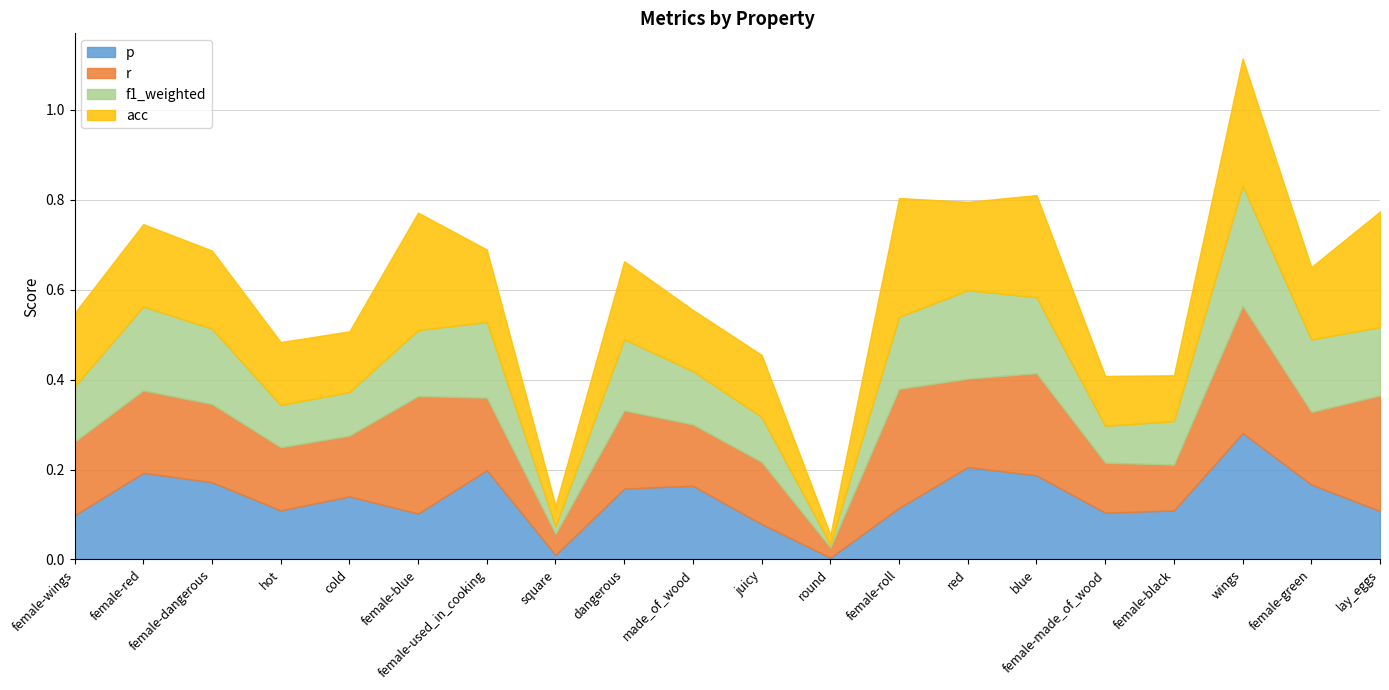

What is the label of the 17th point from the left?

female-black